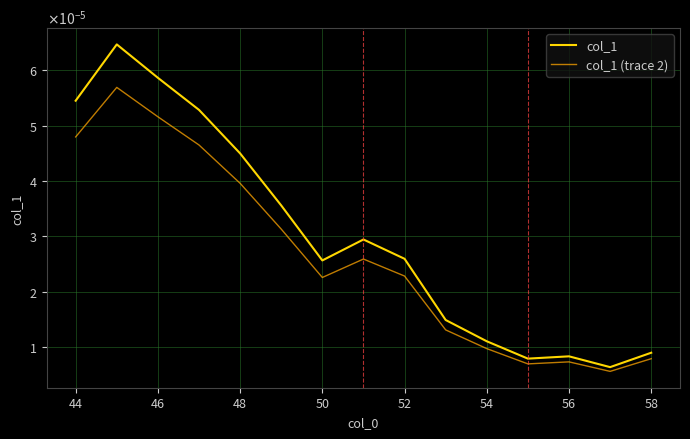

What are all the series names shown in the legend?

col_1, col_1 (trace 2)